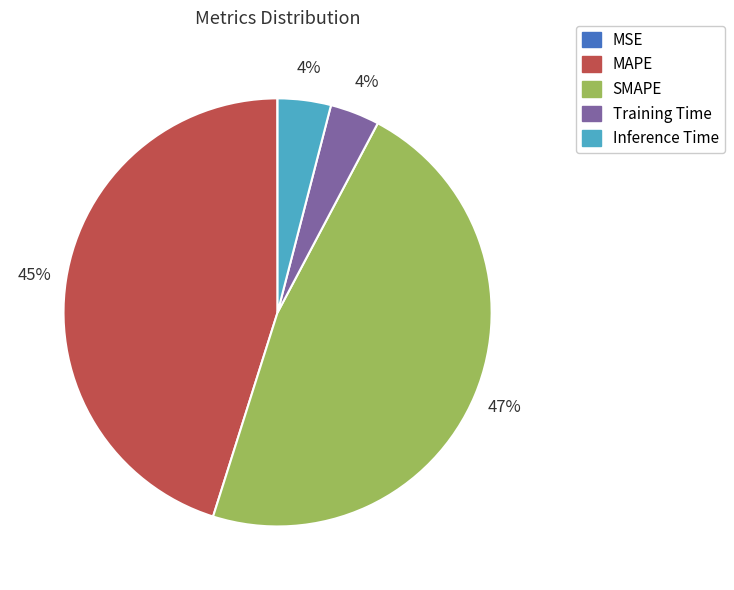

Is Training Time the majority of the pie?

No